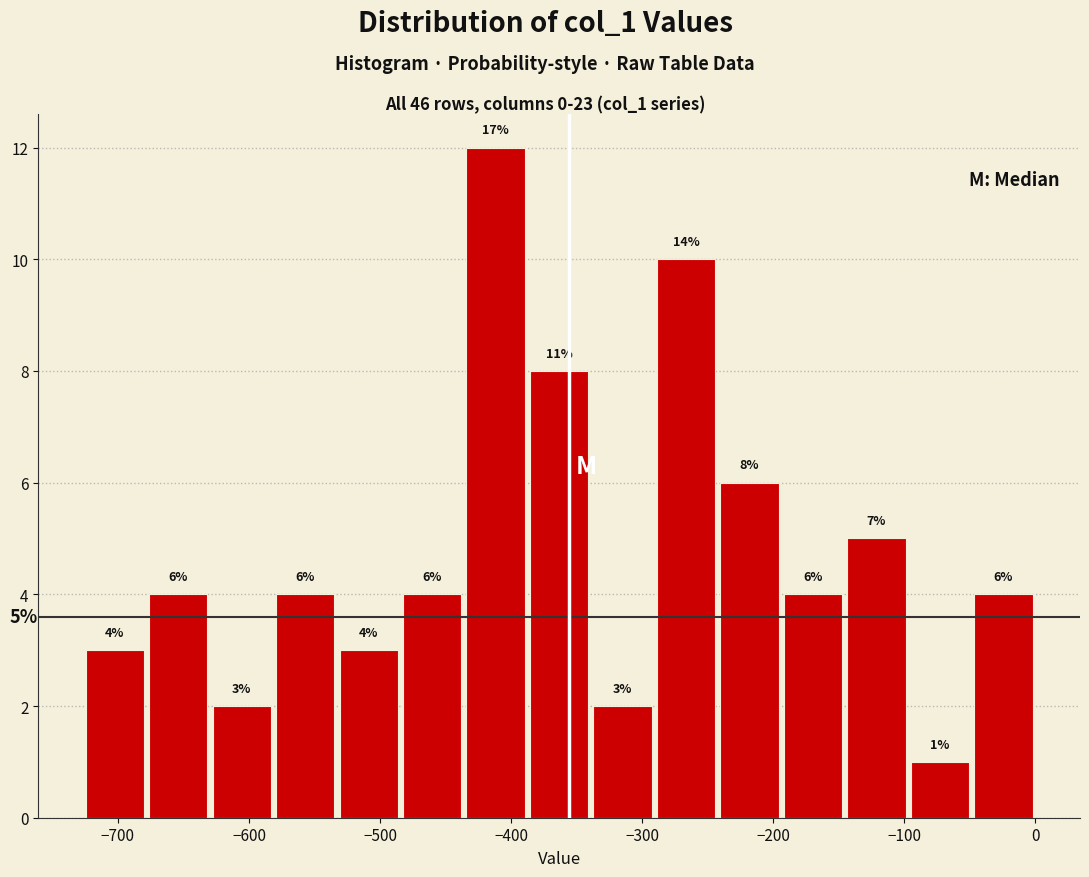

Over which range of the x-axis is the bar tallest?

-440 to -390